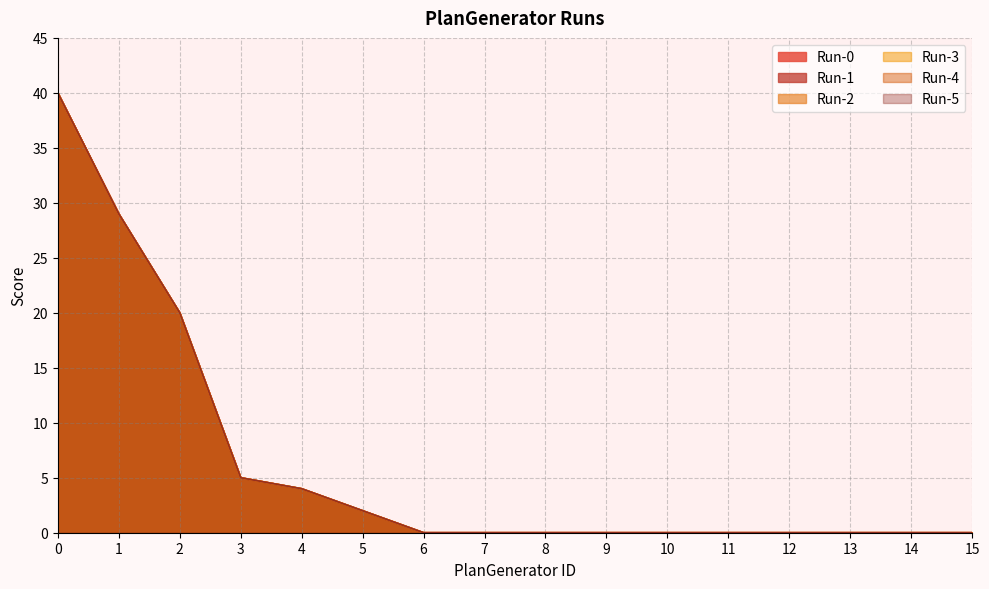

True or false: Run-4 has a value of 40 at 0.

True